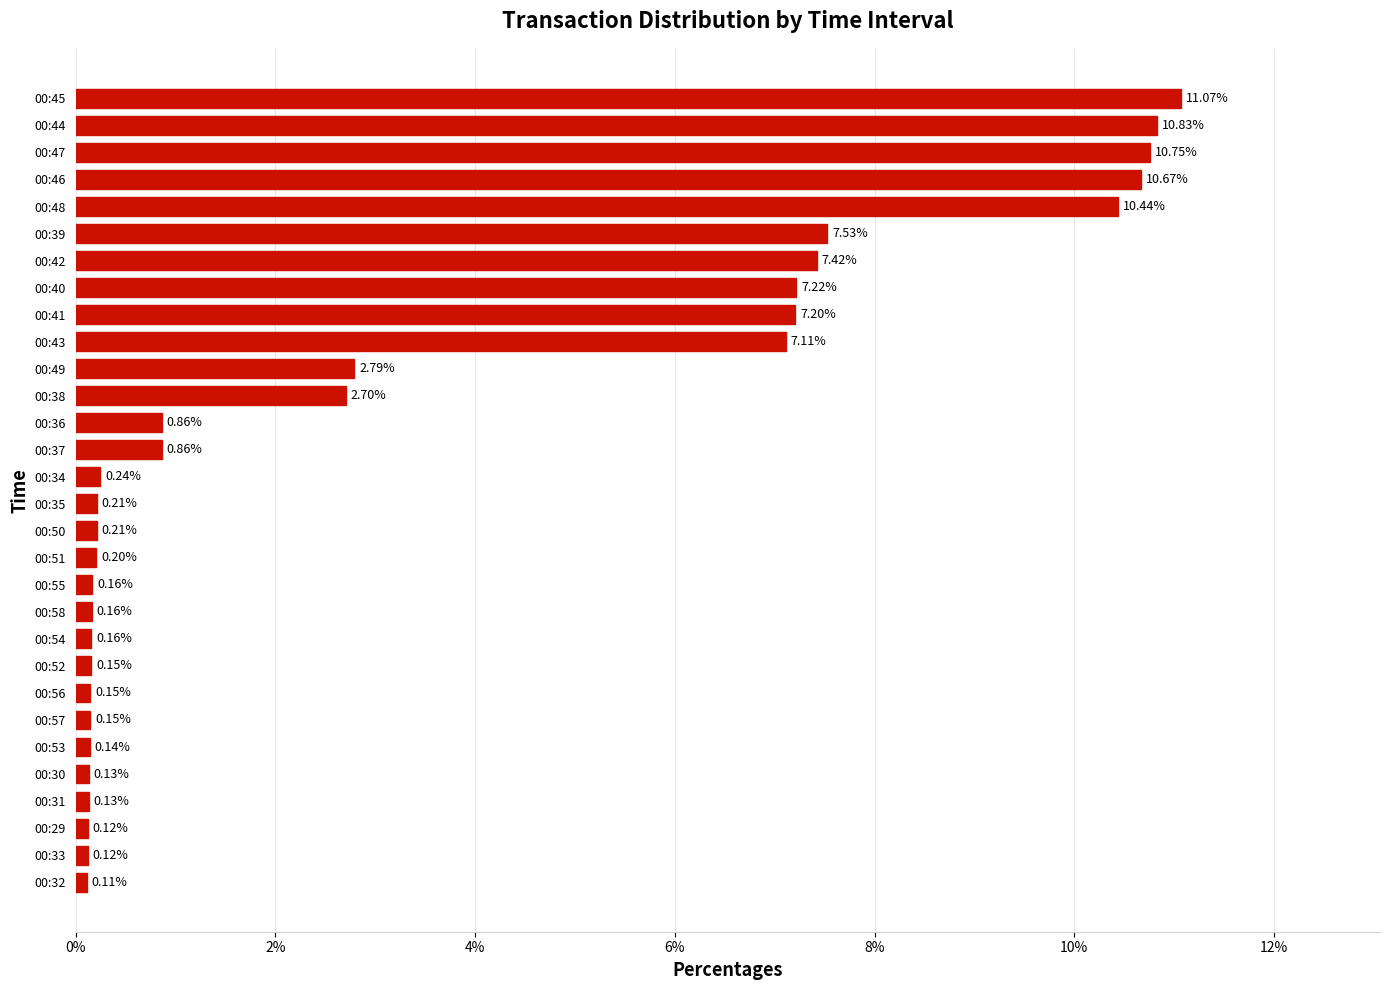

What is the sum of all values?

100.0